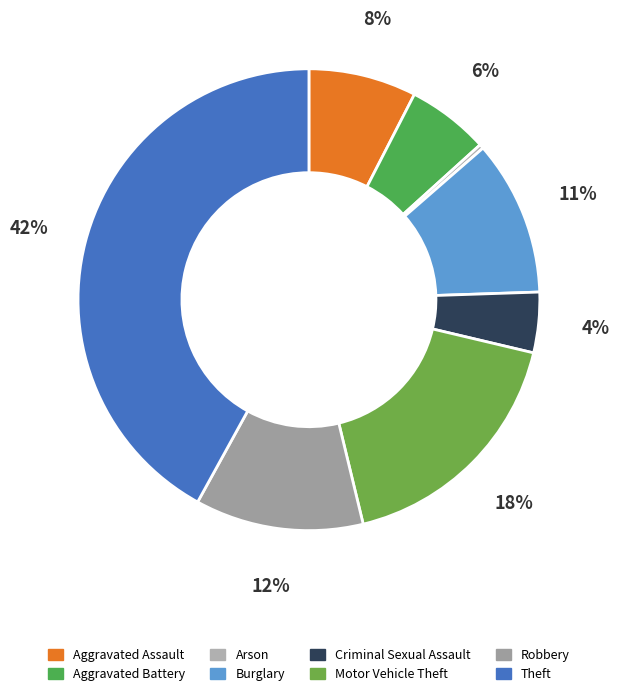

True or false: Criminal Sexual Assault accounts for 10% of the total.

False